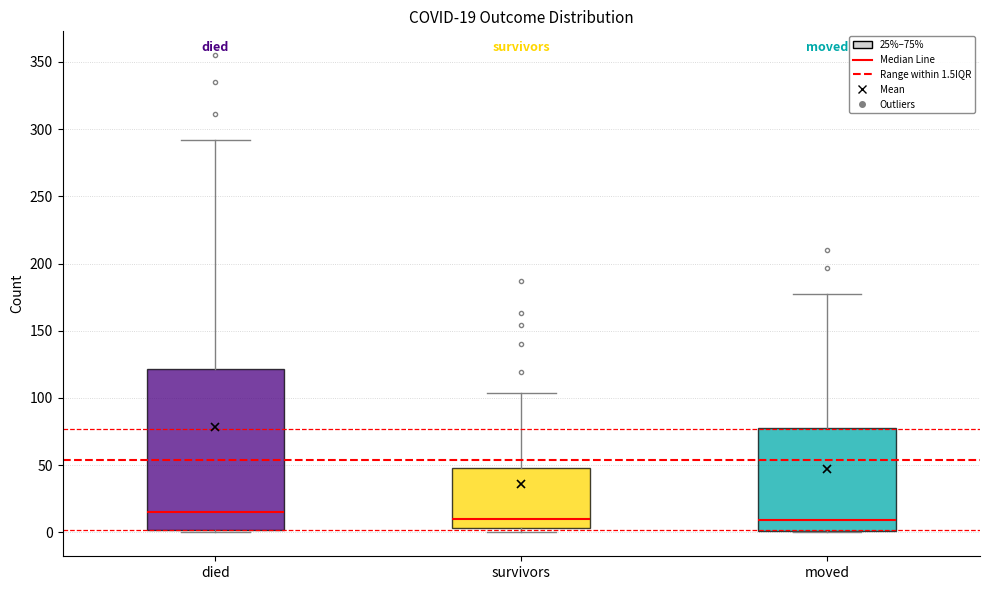

Which box has the highest median line?

died